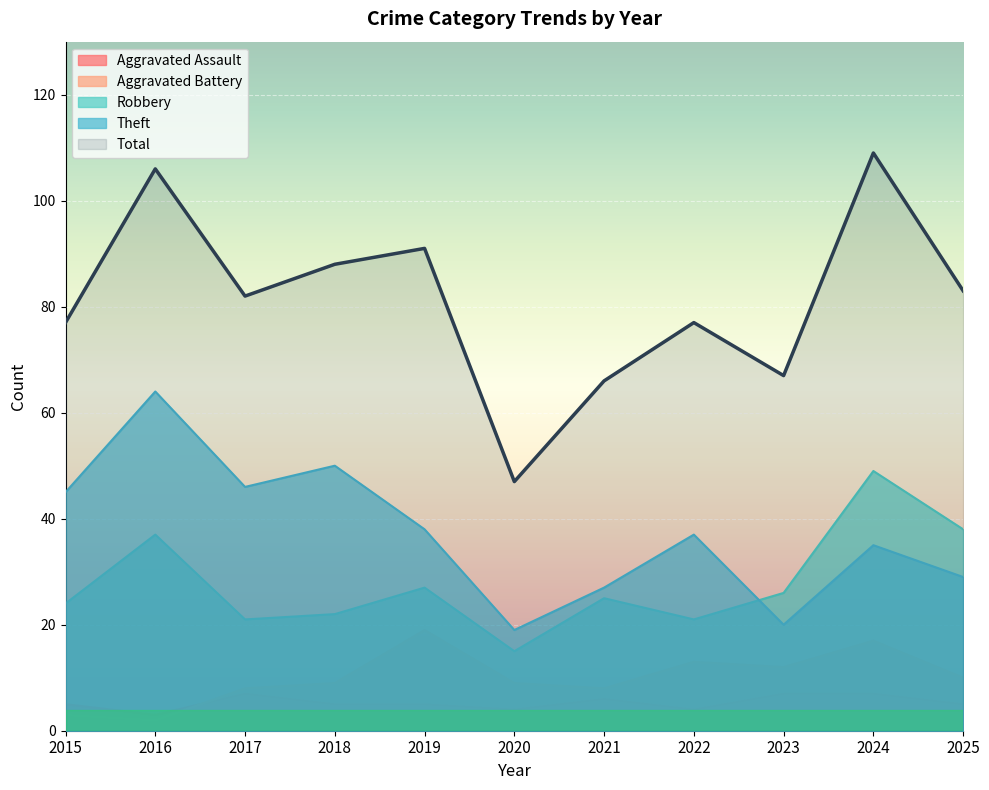

Reading left to right, extract all data points from this chart.

Aggravated Assault: 2015=5	2016=3	2017=7	2018=5	2019=5	2020=4	2021=6	2022=4	2023=7	2024=7	2025=5
Aggravated Battery: 2015=3	2016=2	2017=8	2018=9	2019=19	2020=9	2021=8	2022=13	2023=12	2024=17	2025=10
Robbery: 2015=24	2016=37	2017=21	2018=22	2019=27	2020=15	2021=25	2022=21	2023=26	2024=49	2025=38
Theft: 2015=45	2016=64	2017=46	2018=50	2019=38	2020=19	2021=27	2022=37	2023=20	2024=35	2025=29
Total: 2015=77	2016=106	2017=82	2018=88	2019=91	2020=47	2021=66	2022=77	2023=67	2024=109	2025=83